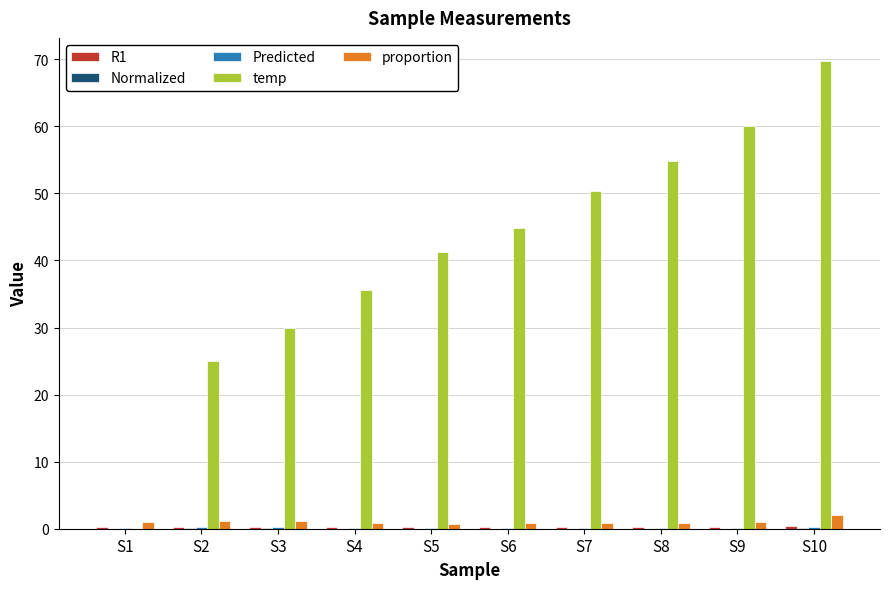

The temp series shows 30.0 at S3. True or false?

True